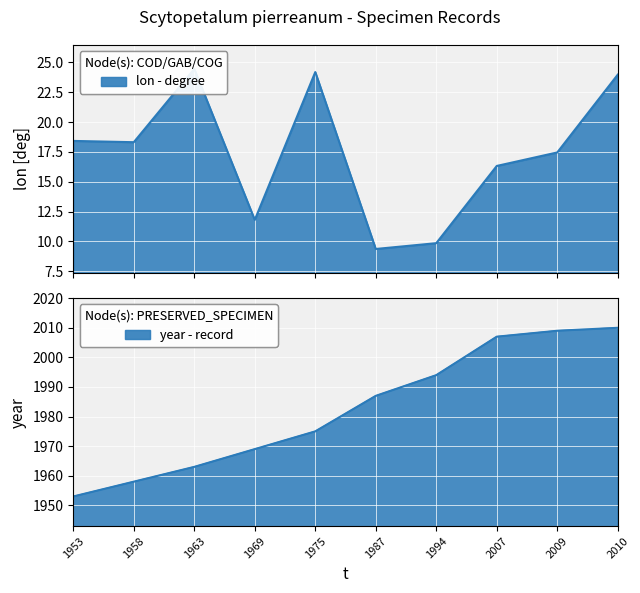

At which label does year first exceed 1987?

1994